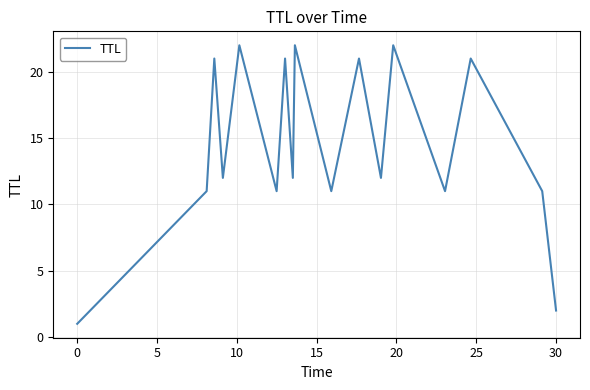

What is the difference between the maximum and minimum values?

21